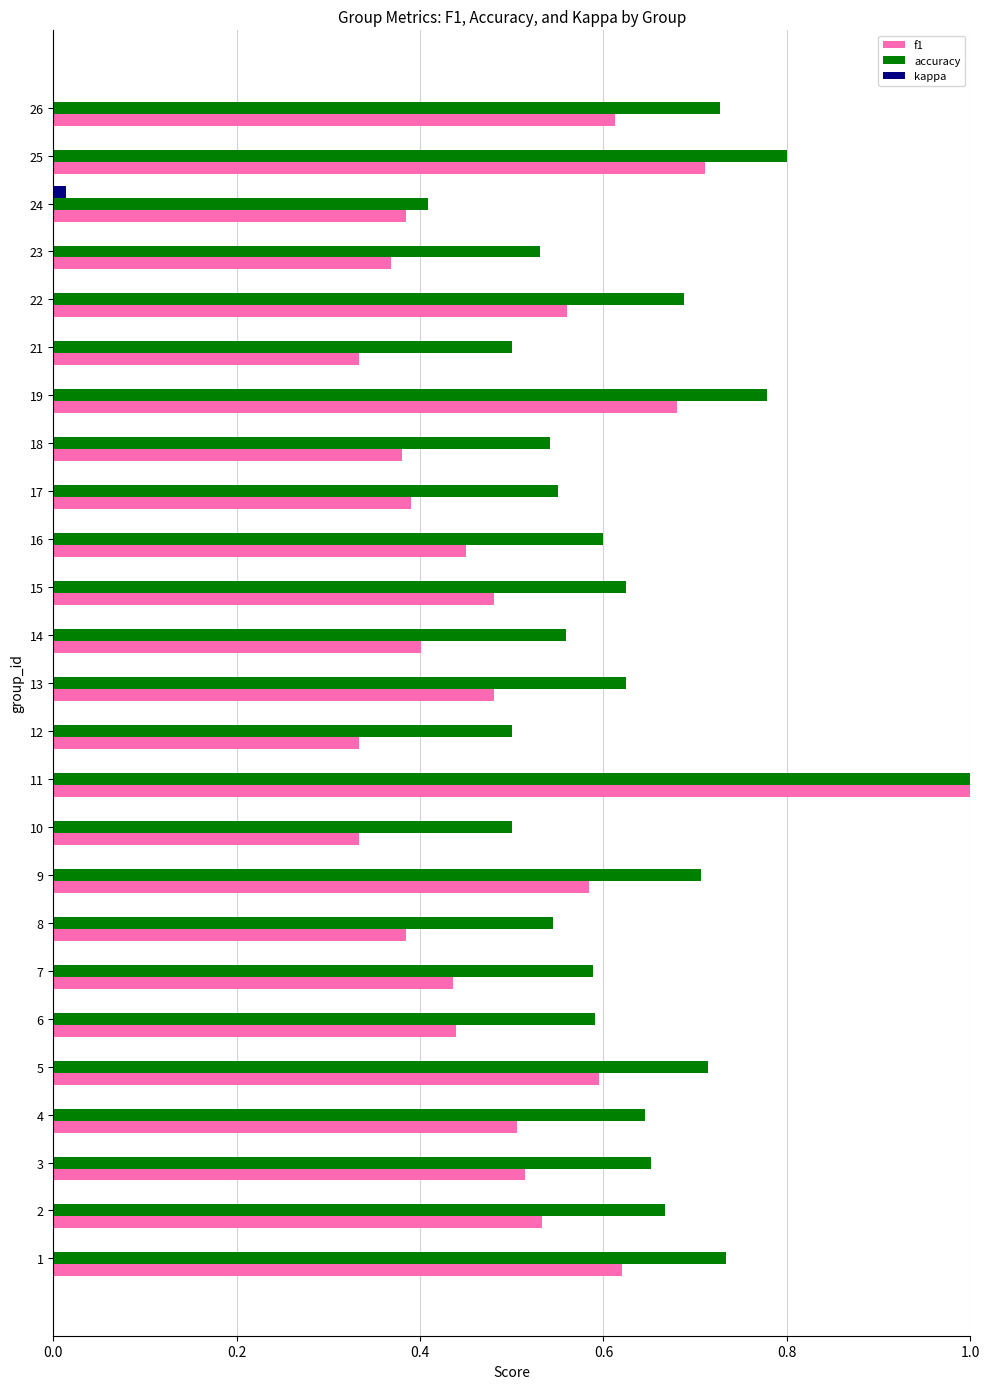

Which category has the highest value in the f1 series?

11